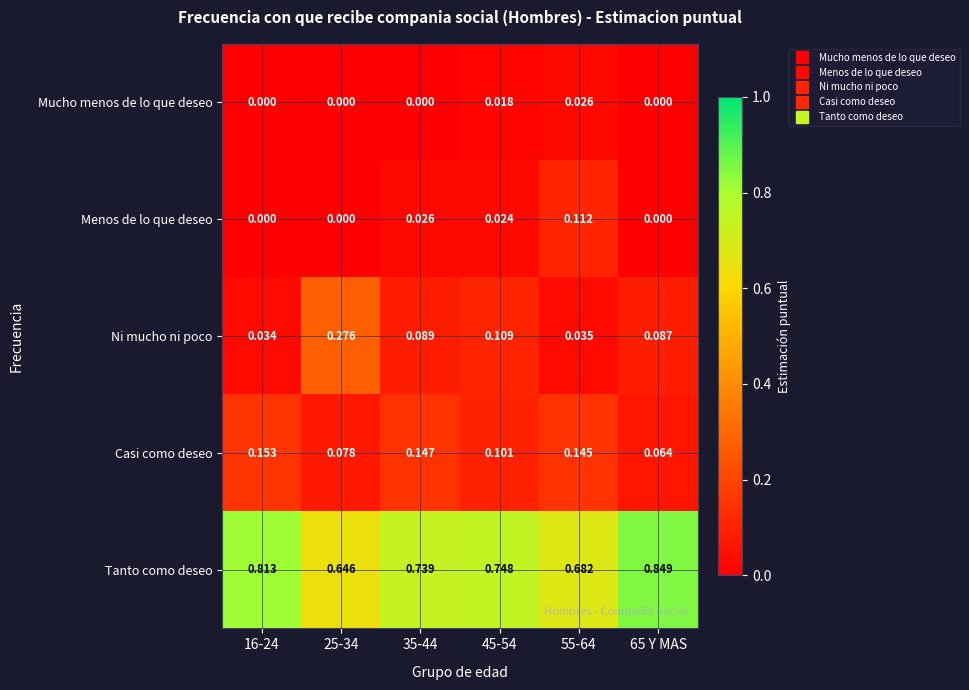

Which series has the widest spread of values?

Ni mucho ni poco